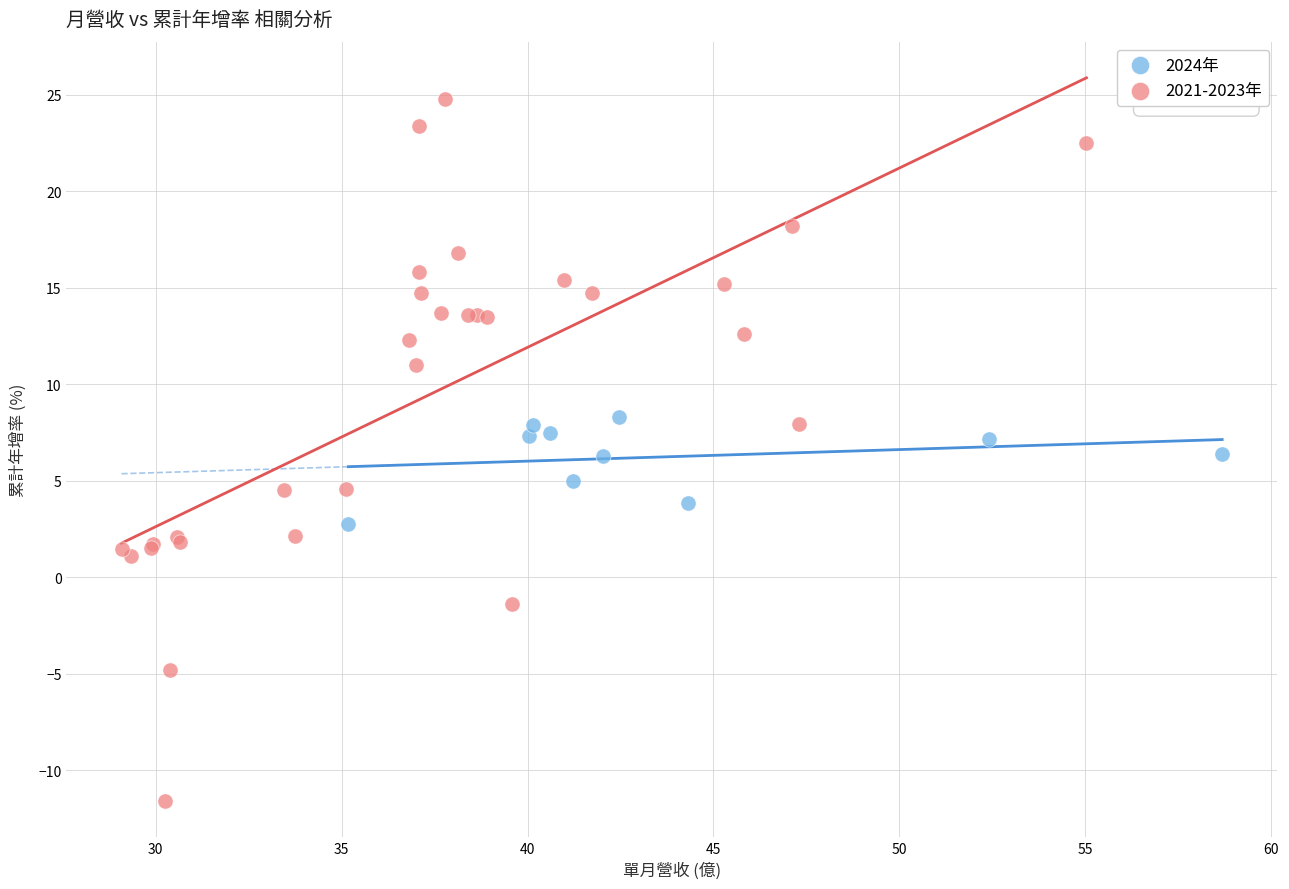

Which series reaches the minimum Y coordinate?

2021-2023年